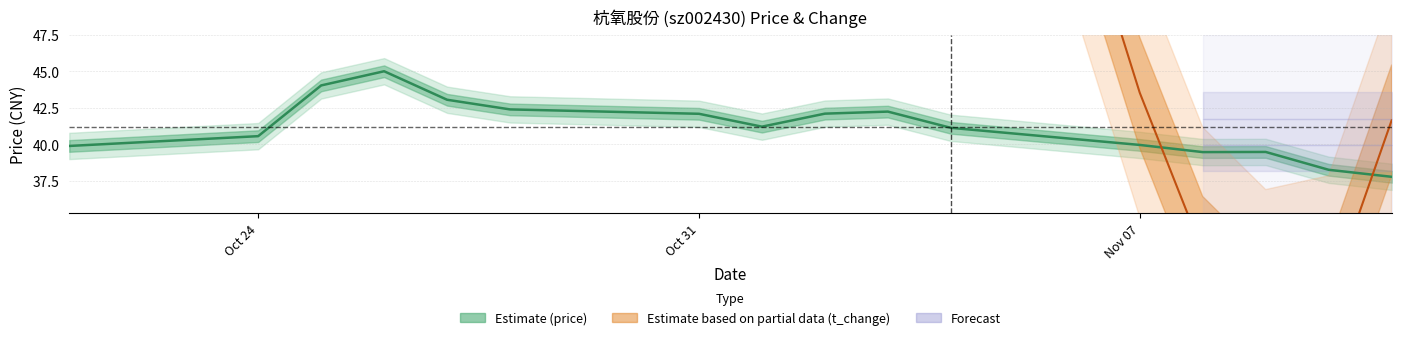

What is the label of the 11th point from the right?

2022-10-28